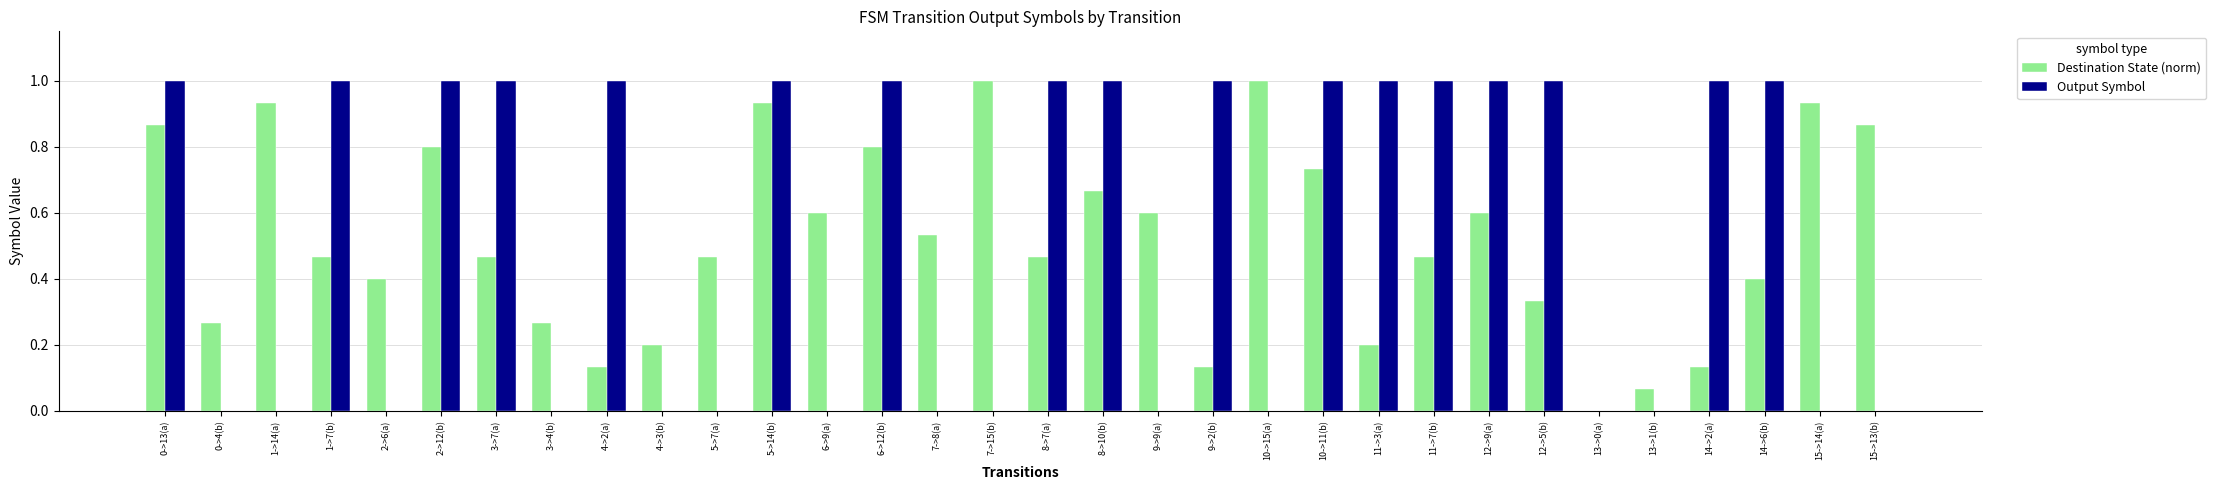

At which category is the sum across all series the highest?

5->14(b)